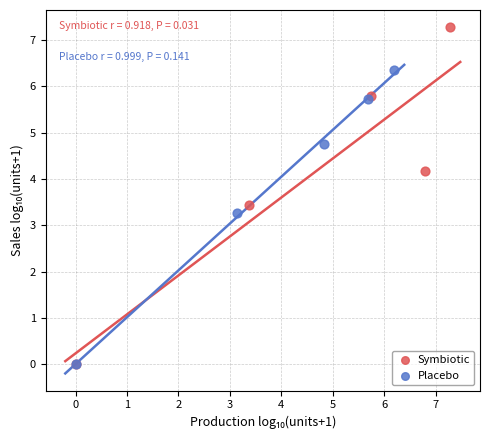

Which series reaches the maximum Y coordinate?

Symbiotic